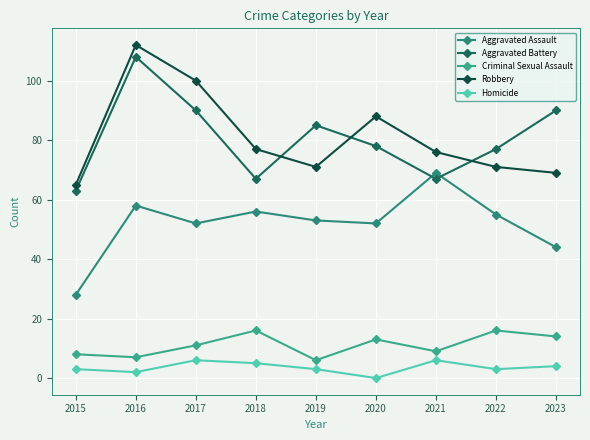

How many interior local peaks does the Robbery series have?

2